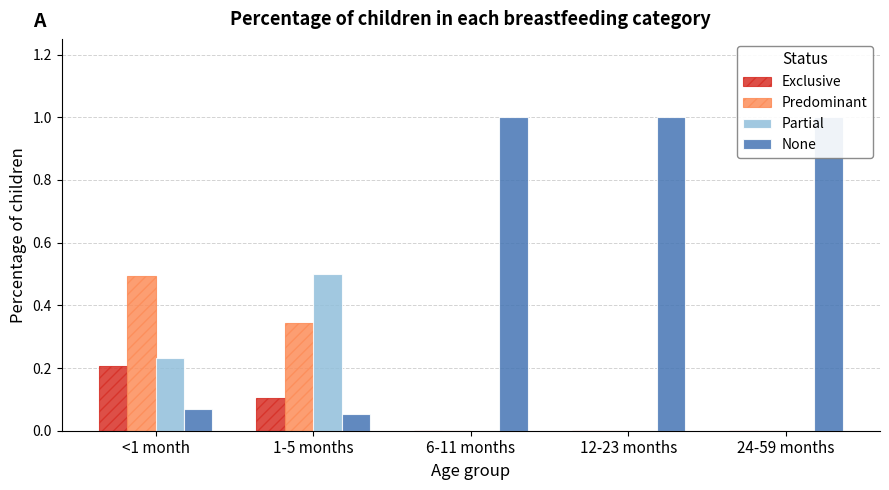

Which series has the widest spread of values?

None